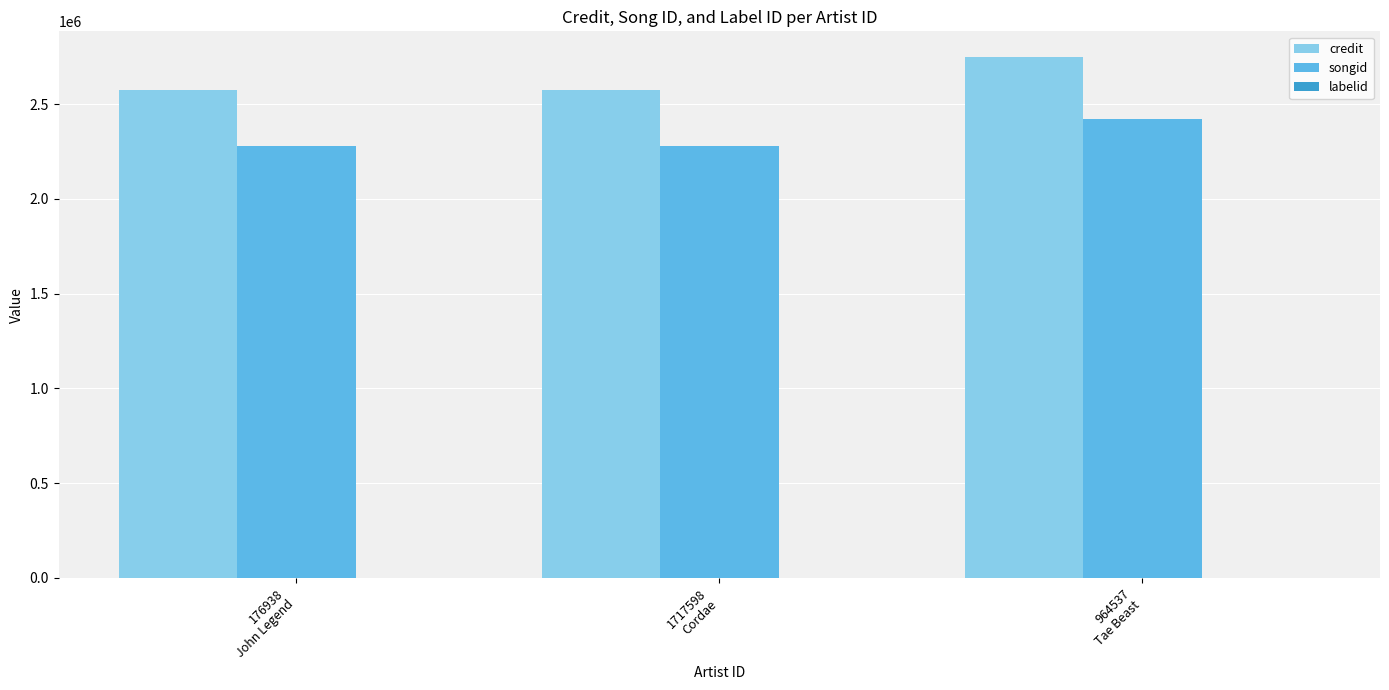

Which series has the largest total across all categories?

credit